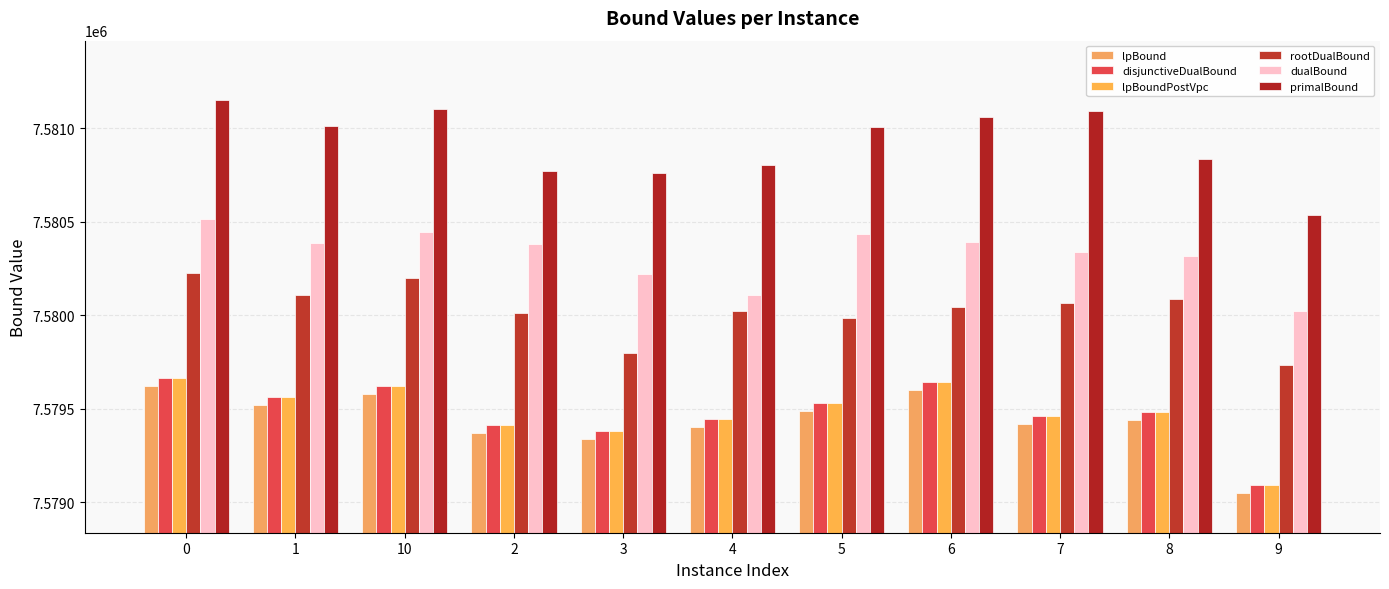

Reading right to left, transcribe all the data shown in this chart.

lpBound: 7579047.4	7579439.3	7579418.2	7579599.5	7579486.3	7579400.7	7579337.2	7579370.8	7579580.1	7579517.5	7579621.8
disjunctiveDualBound: 7579090.8	7579481.5	7579461.1	7579641.7	7579531.1	7579443.8	7579380.1	7579413.1	7579623.1	7579560.5	7579664.0
lpBoundPostVpc: 7579090.8	7579481.5	7579461.1	7579641.7	7579531.0	7579443.8	7579380.1	7579413.1	7579623.1	7579560.4	7579664.0
rootDualBound: 7579733.2	7580084.9	7580065.1	7580045.5	7579984.2	7580022.4	7579800.2	7580013.8	7580200.4	7580110.2	7580228.5
dualBound: 7580024.0	7580316.1	7580336.6	7580394.2	7580435.2	7580106.1	7580220.0	7580378.7	7580445.7	7580384.4	7580517.1
primalBound: 7580537.9	7580833.0	7581092.3	7581058.1	7581006.4	7580801.5	7580761.3	7580773.3	7581101.5	7581011.3	7581152.6